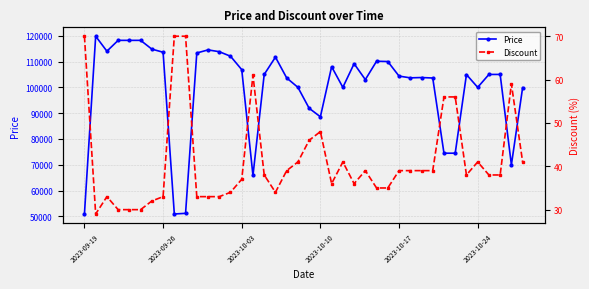

How many values in the Price series are below 105000?

20